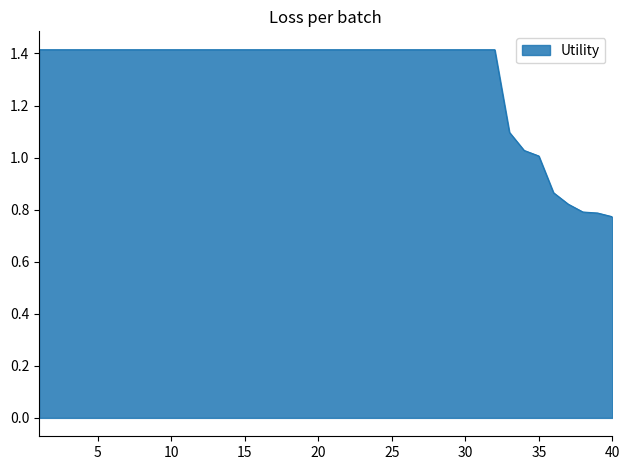

What is the greatest value displayed?

1.4